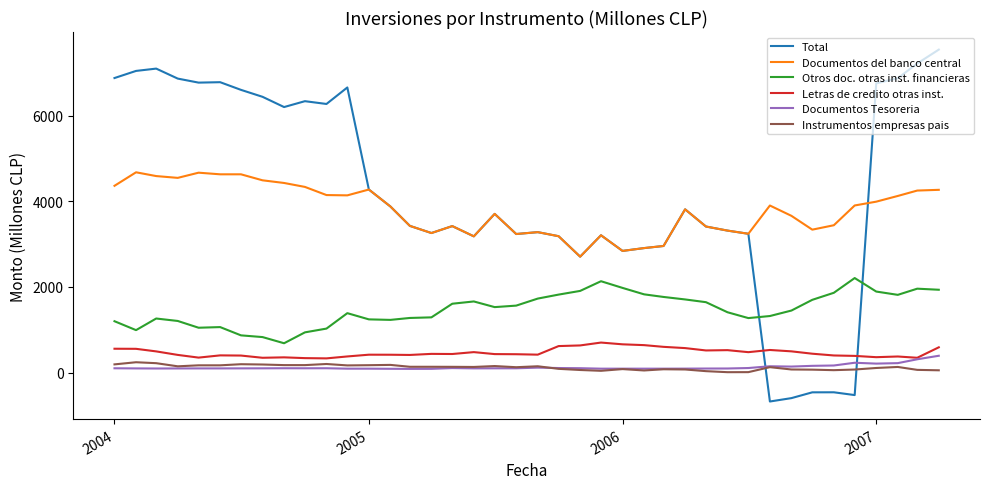

Which series has the widest spread of values?

Total